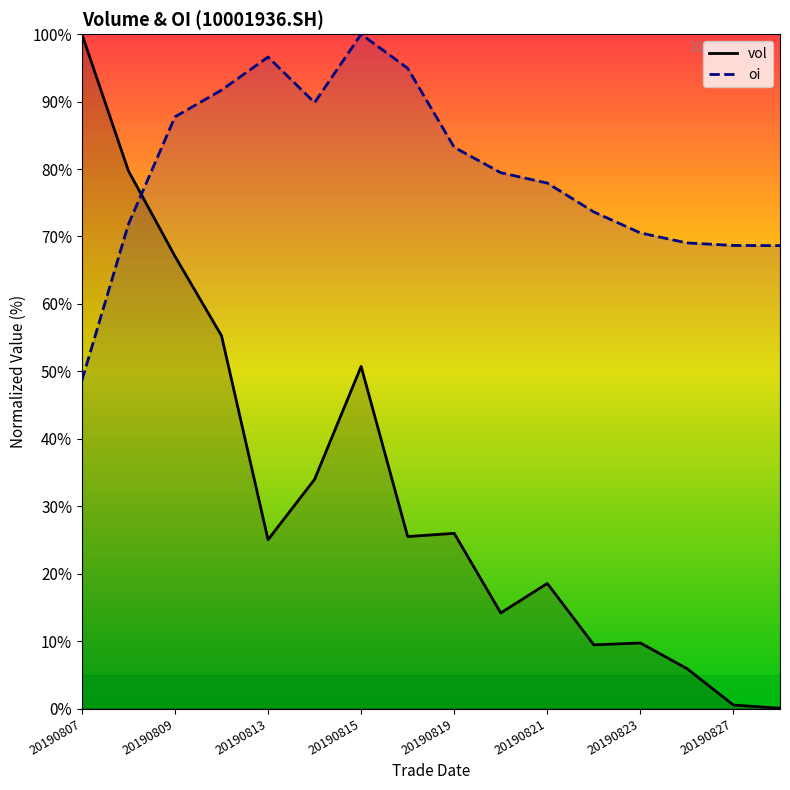

Does the chart have visible grid lines?

No